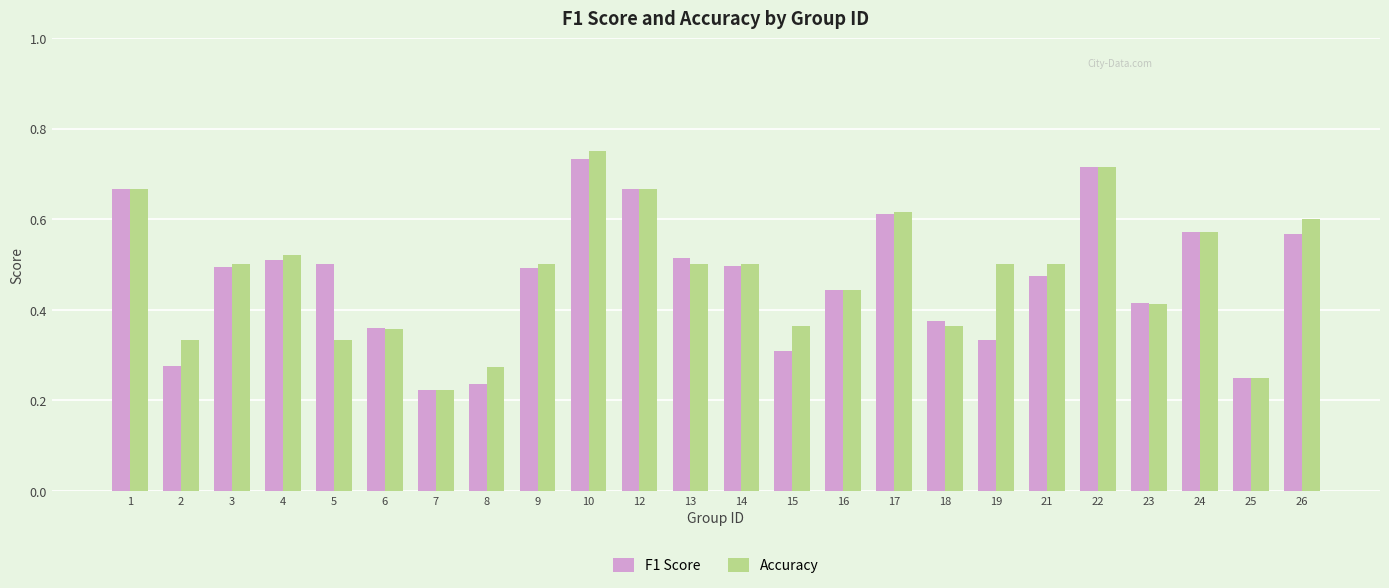

What is the sum of all F1 Score values?

11.2